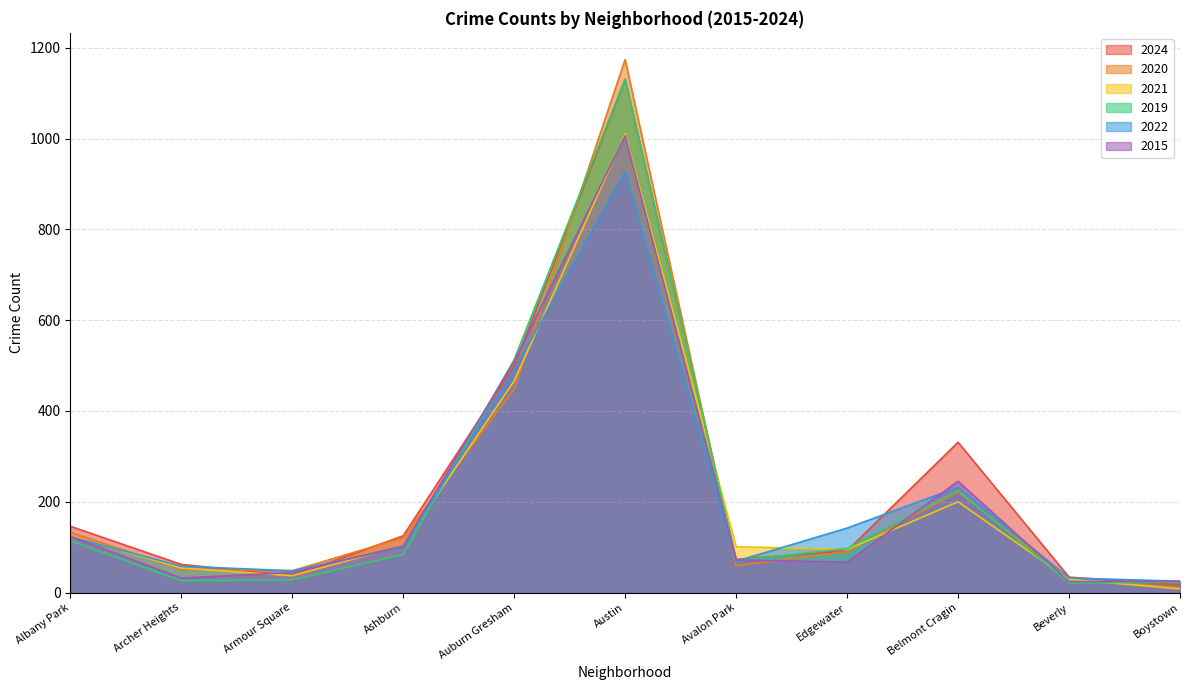

What is the sum of the 2019 values at Ashburn and Archer Heights?

110